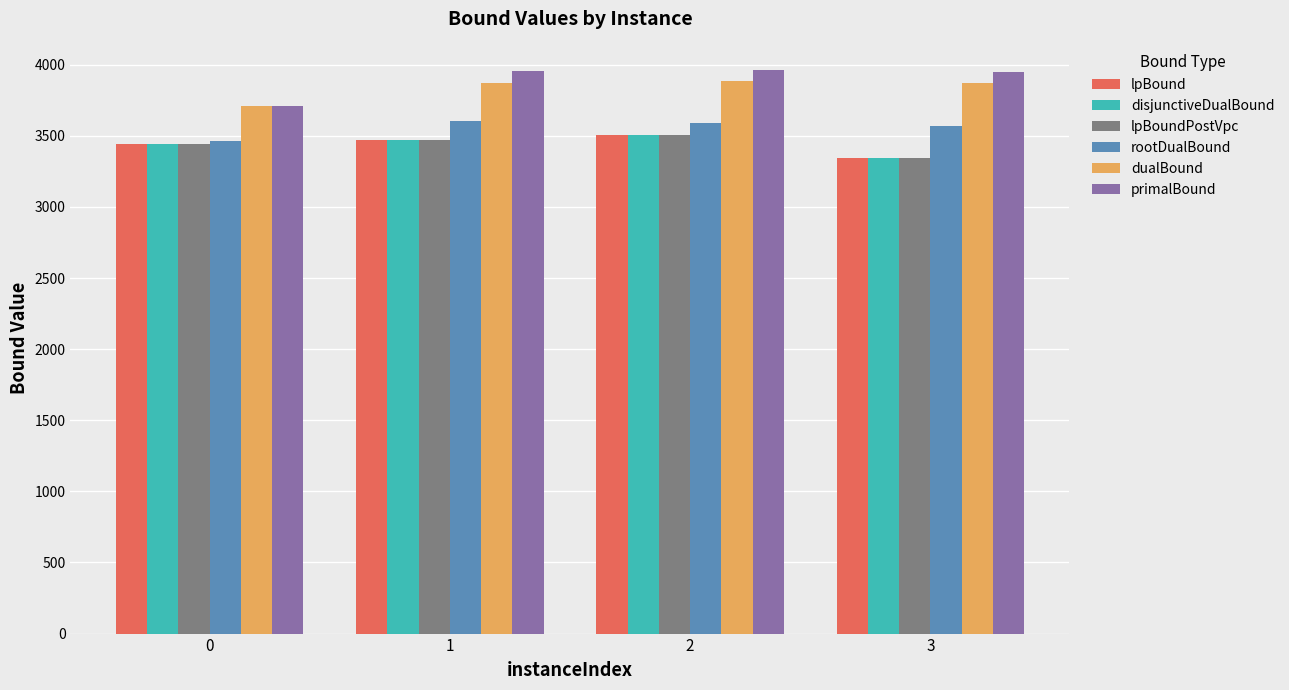

What is the average value of the lpBoundPostVpc series?

3441.0